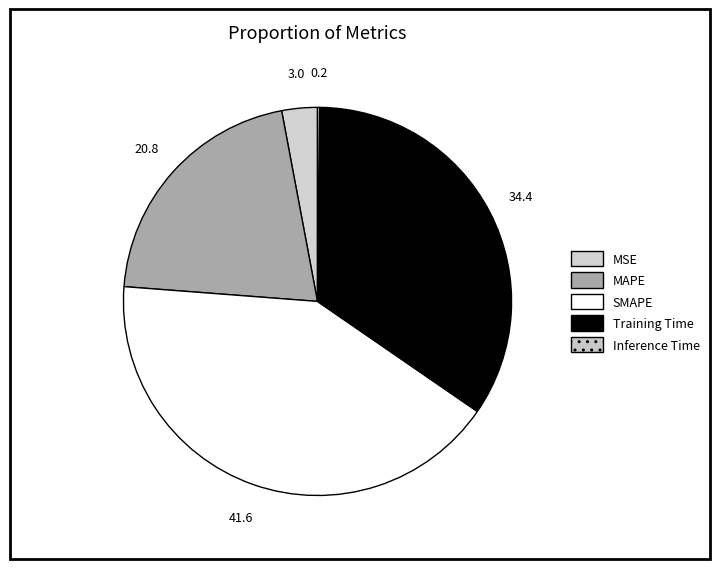

To the nearest percent, what is the combined percentage of MAPE and SMAPE?

62%